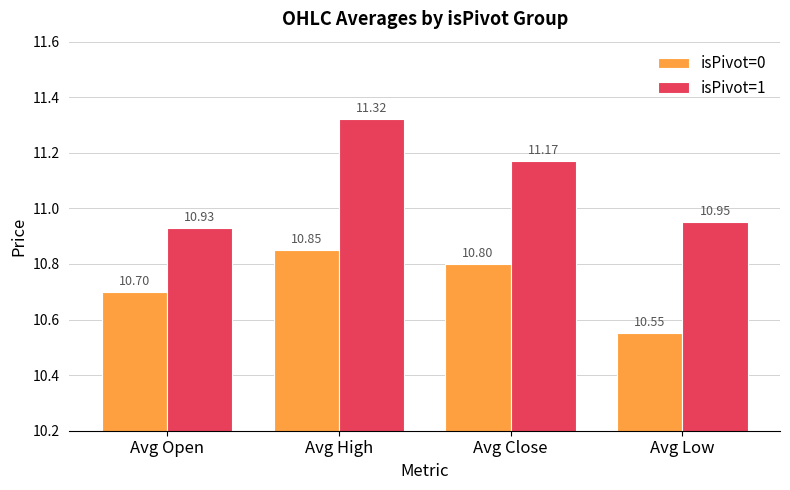

What is the label of the 4th bar from the right?

Avg Open